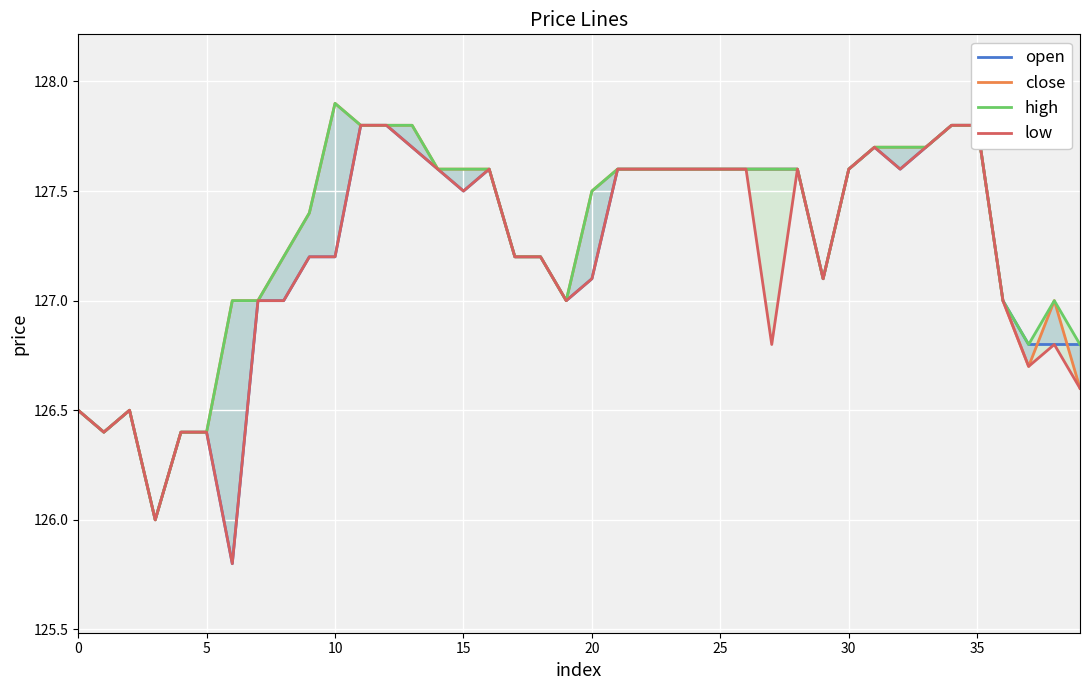

Is this an area chart (filled region under the line)?

No